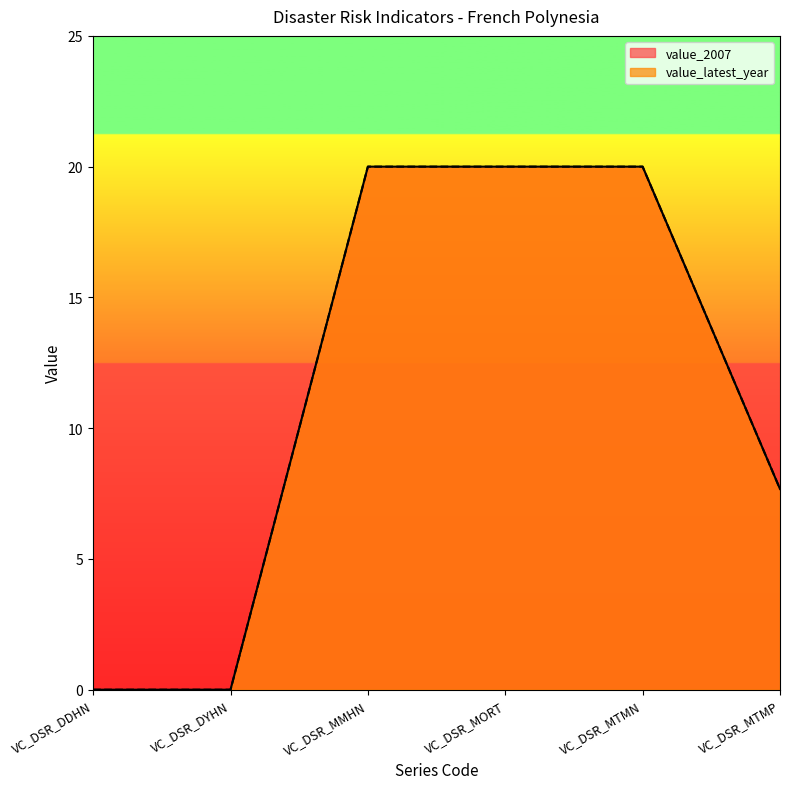

What is the sum of the value_latest_year values at VC_DSR_DDHN and VC_DSR_MTMN?

20.0